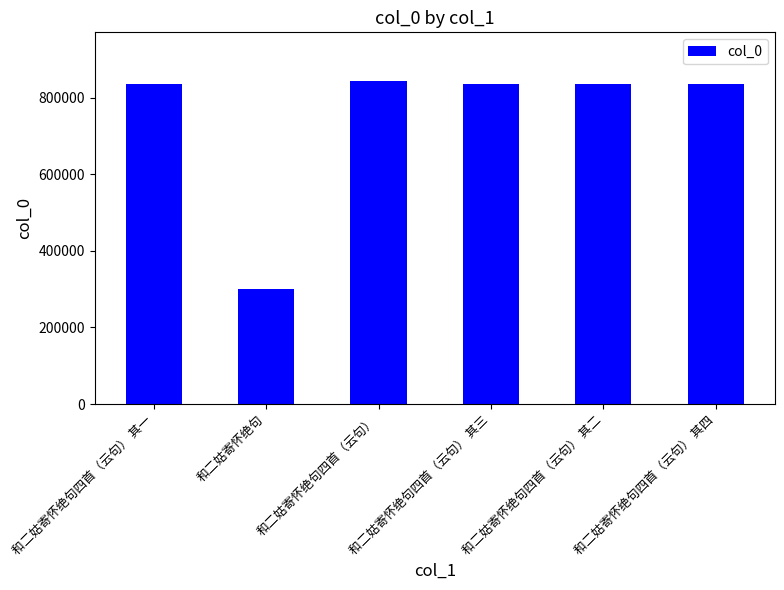

What is the average value?

748978